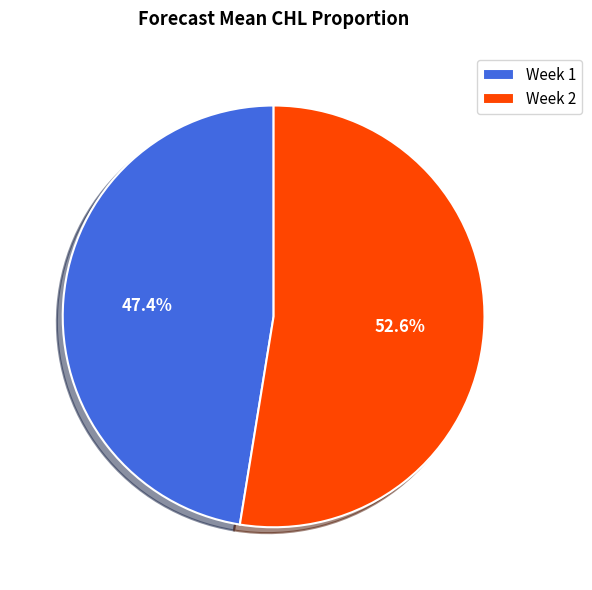

How many slices are in this pie chart?

2